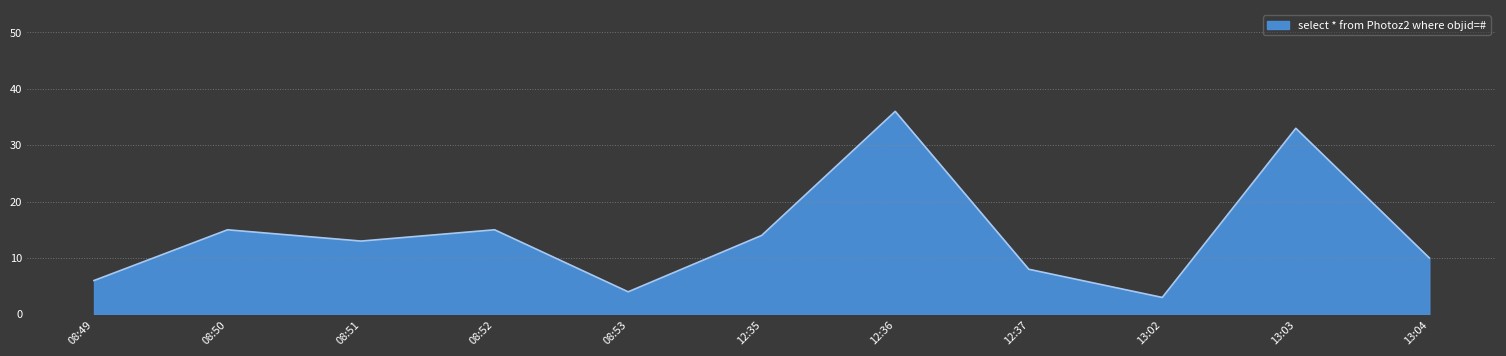

Count the number of categories in the chart.

11